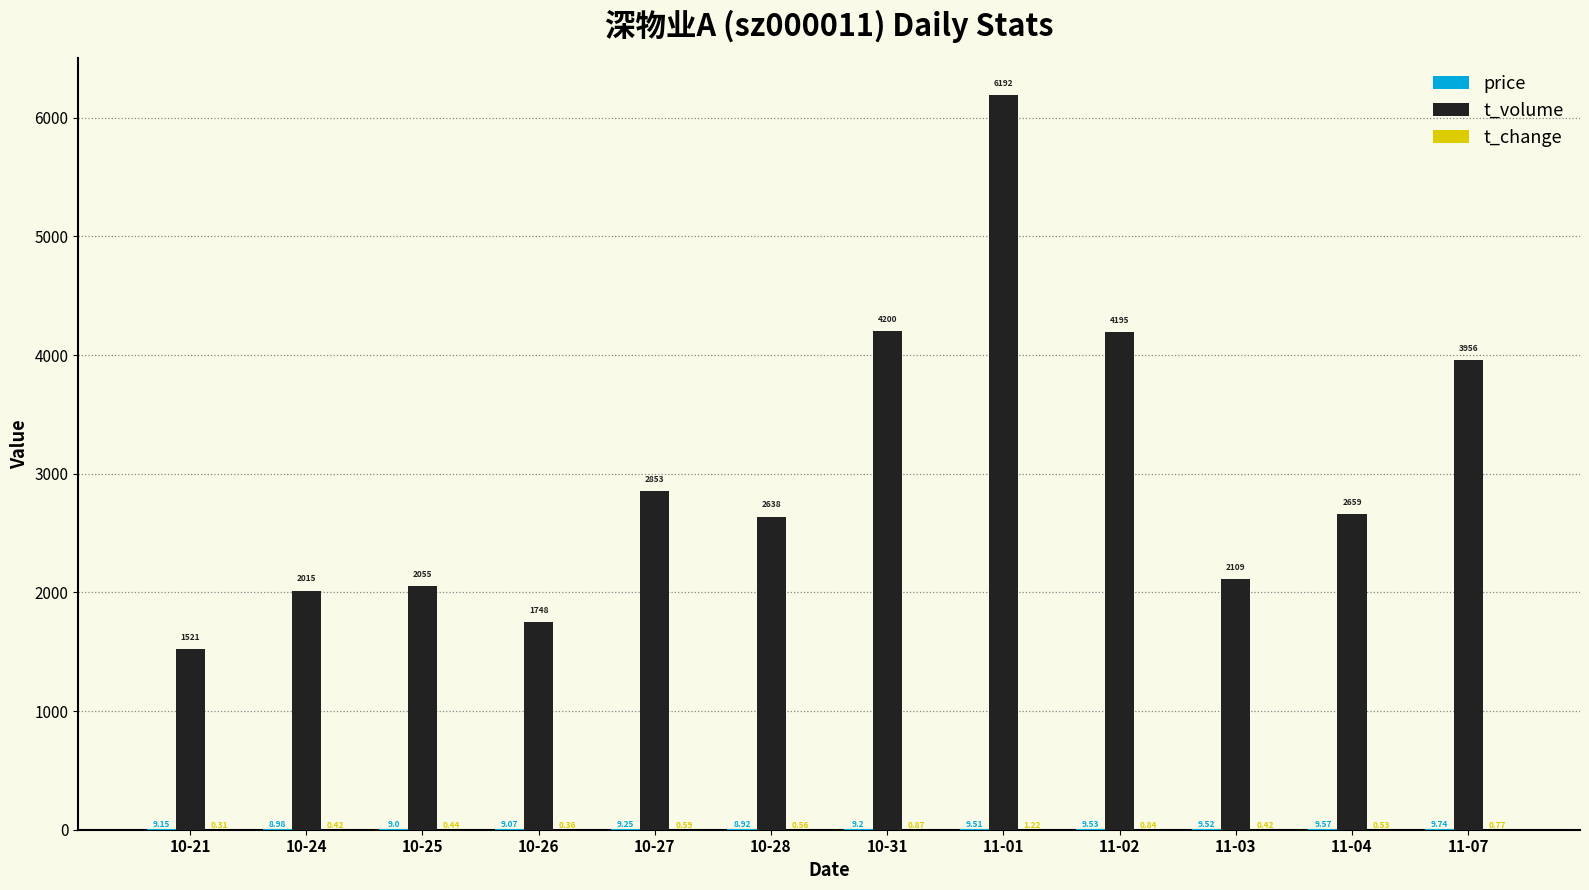

What is the sum of the t_volume values at 10-28 and 10-31?

6838.0